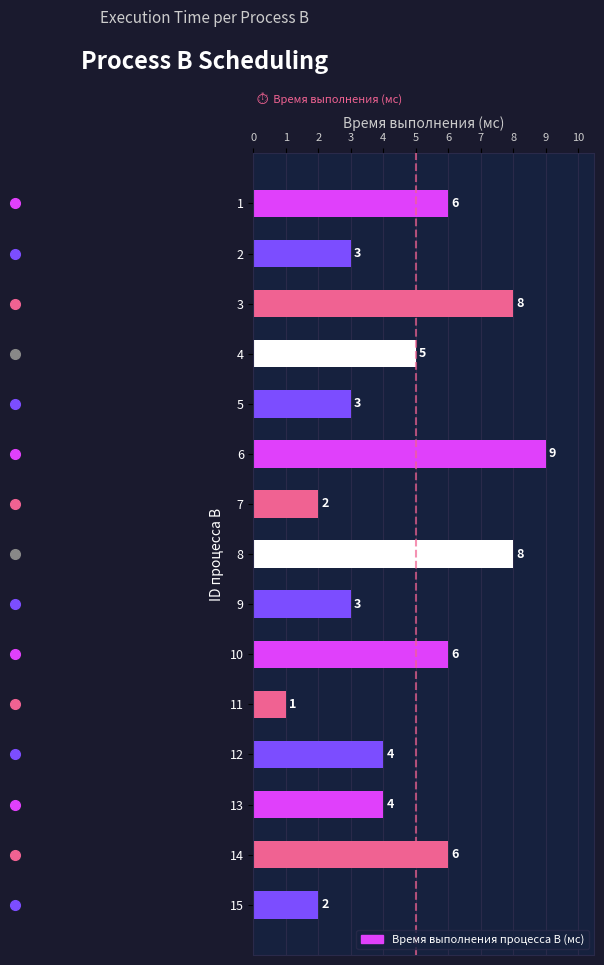

What is the value of the 15th bar from the top?

2